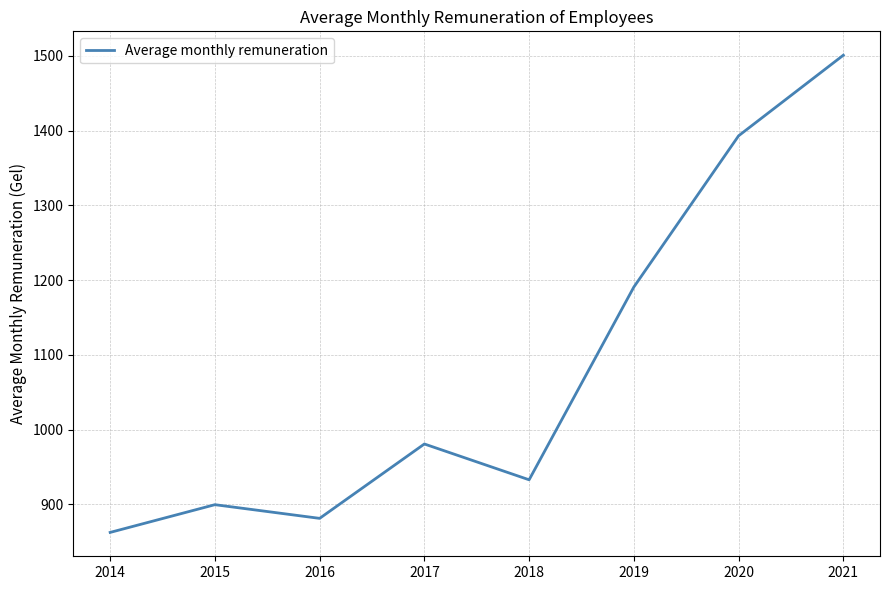

At which category does the data reach its first local valley?

2016